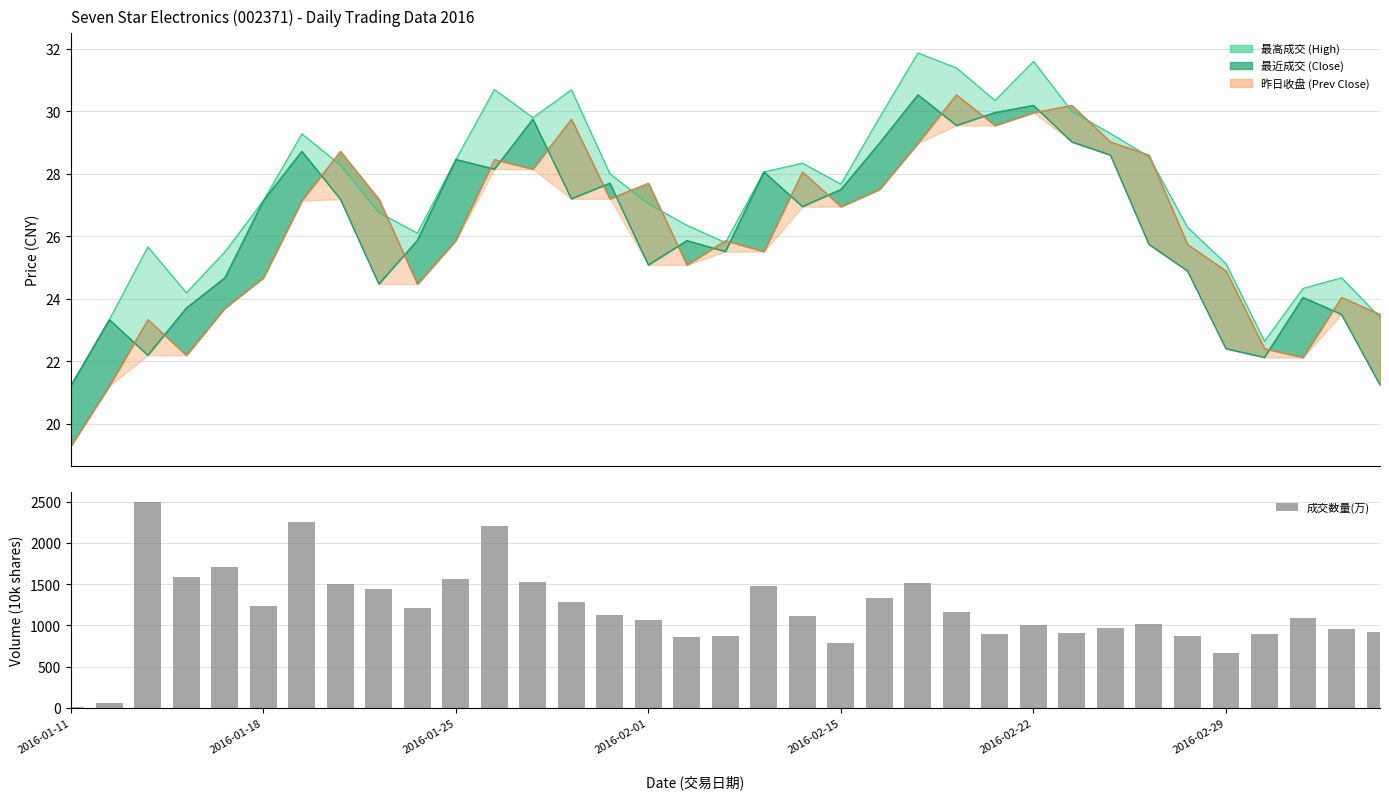

Between 14 and 18, which is larger?

18